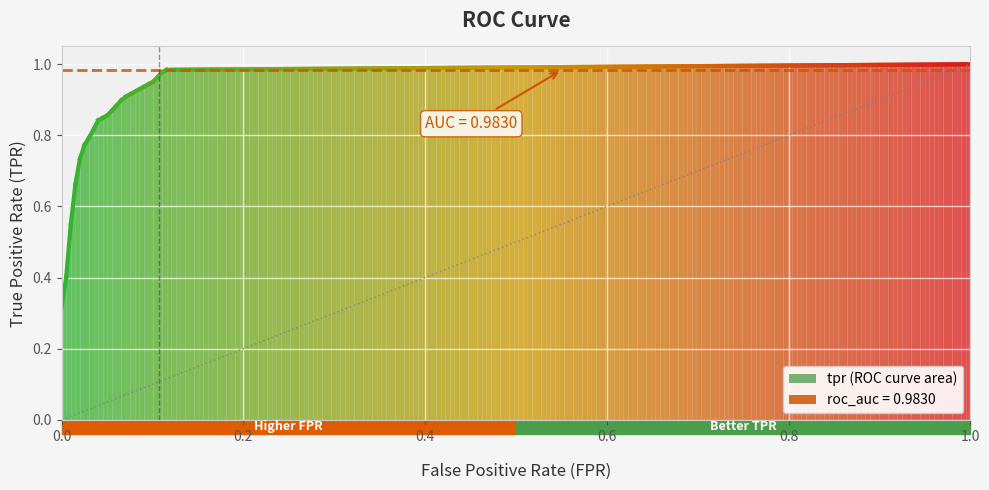

Is it true that roc_auc equals 1.5 at 0.03389830508474576?

False